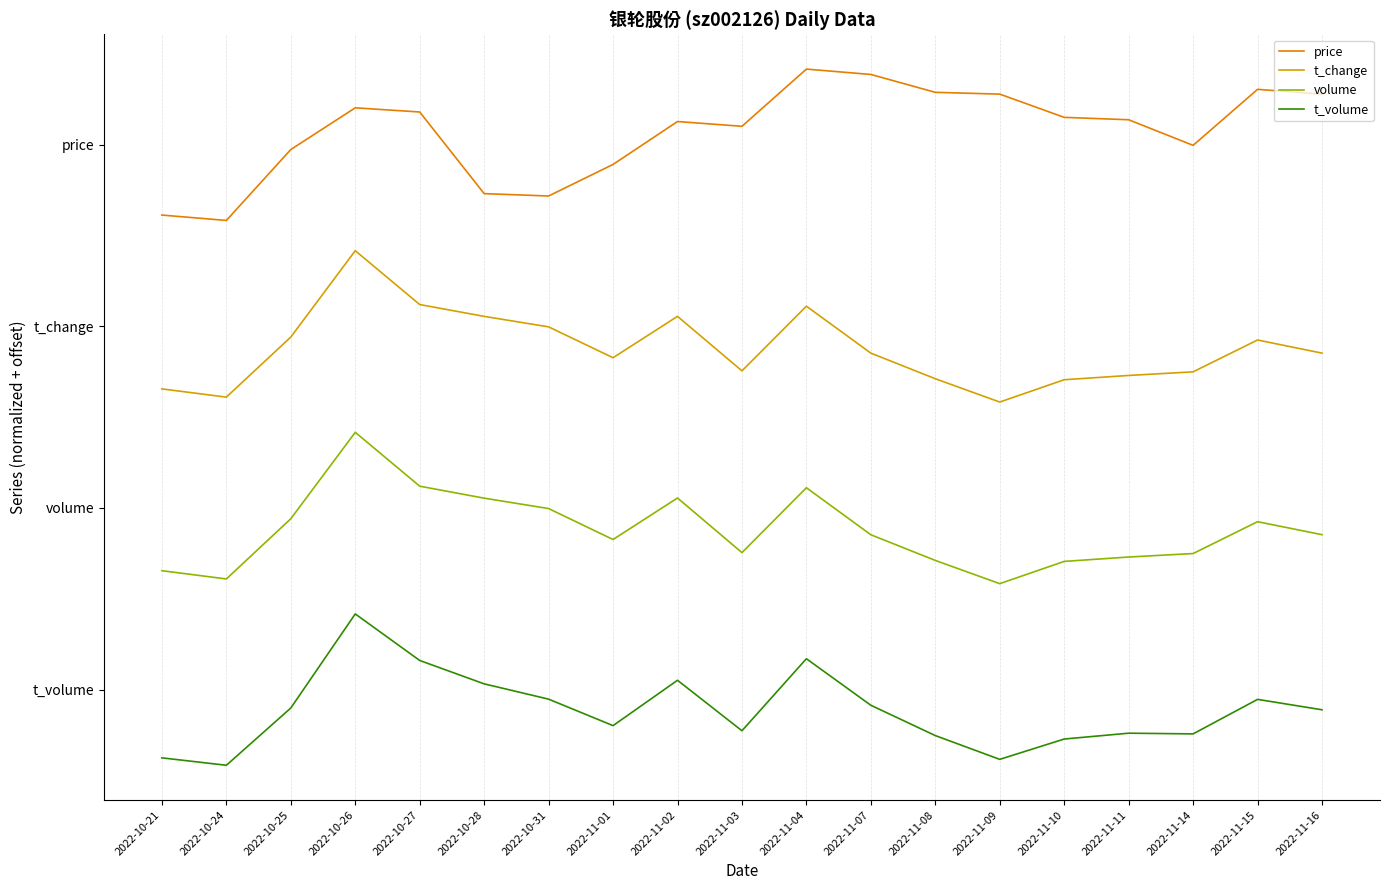

Does the chart have visible grid lines?

Yes